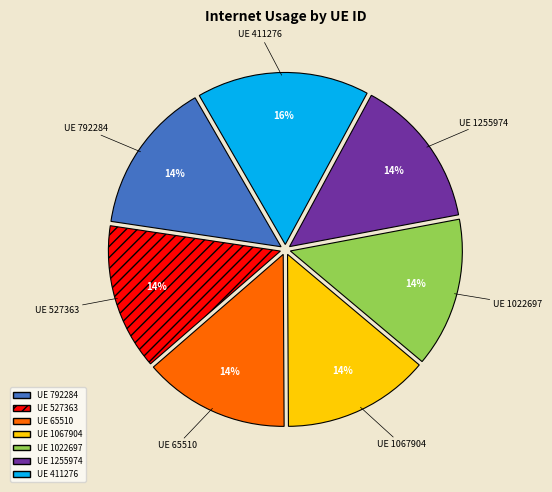

How many segments does this pie chart have?

7